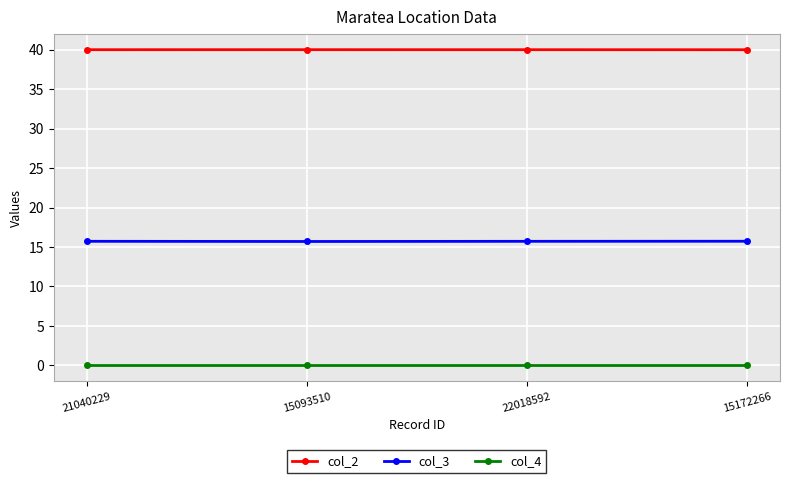

What is the label of the 1st point from the left?

21040229